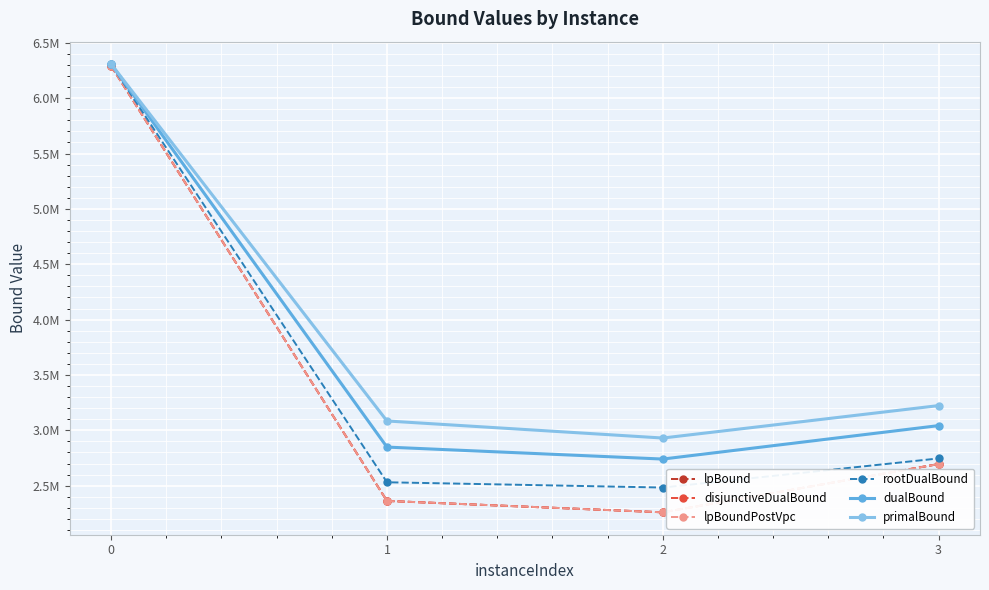

What is the value of the rootDualBound point at the 3rd from the left?

2483290.9